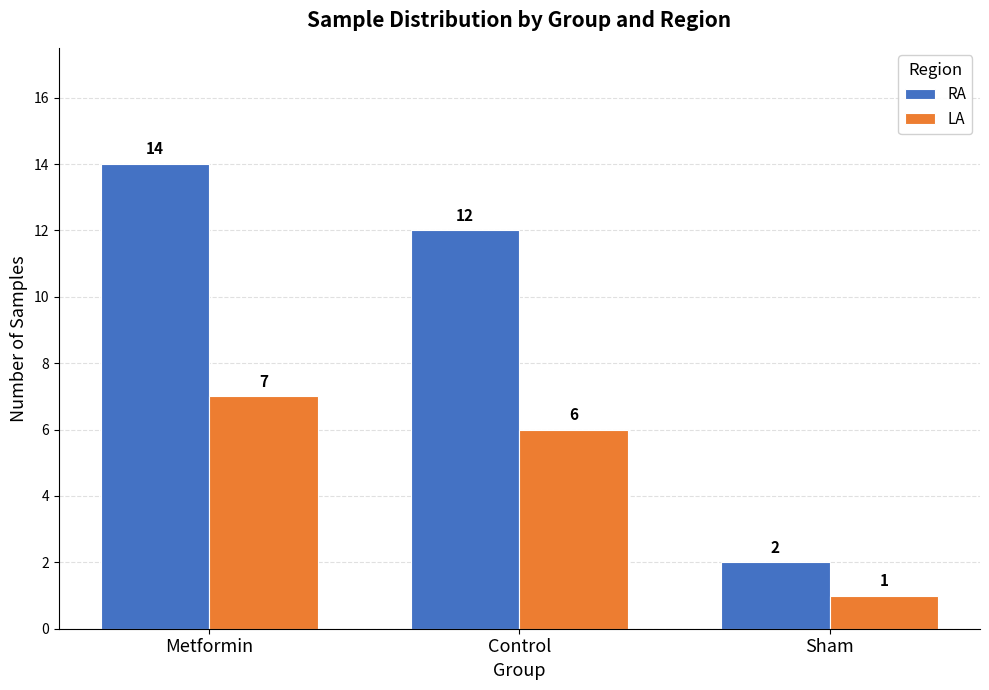

Between Metformin and Control, which series saw the biggest shift?

RA